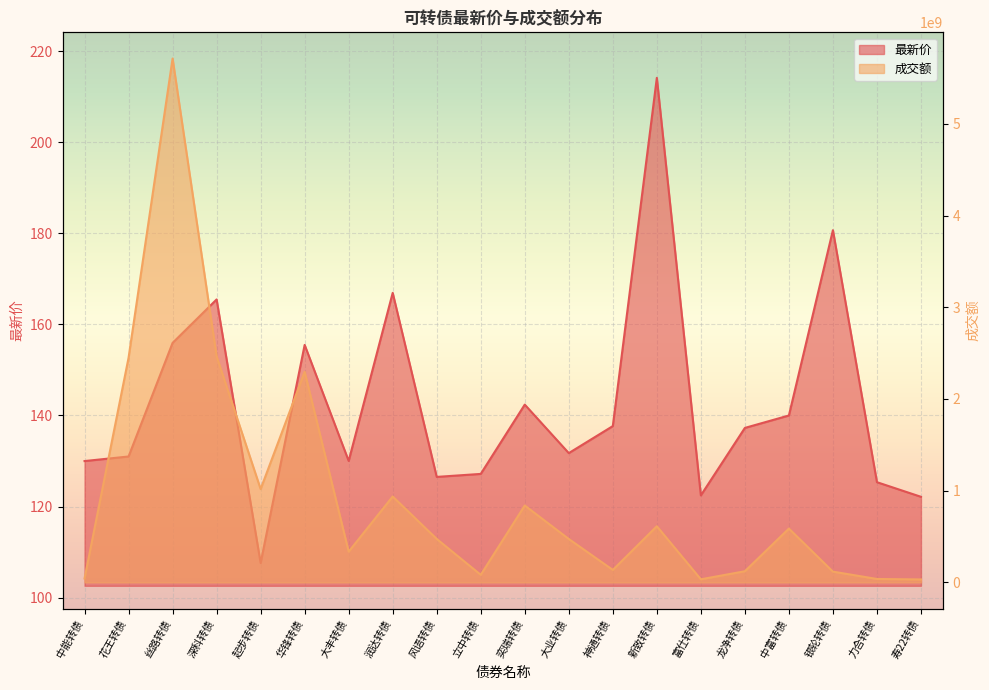

What are all the series names shown in the legend?

最新价, 成交额